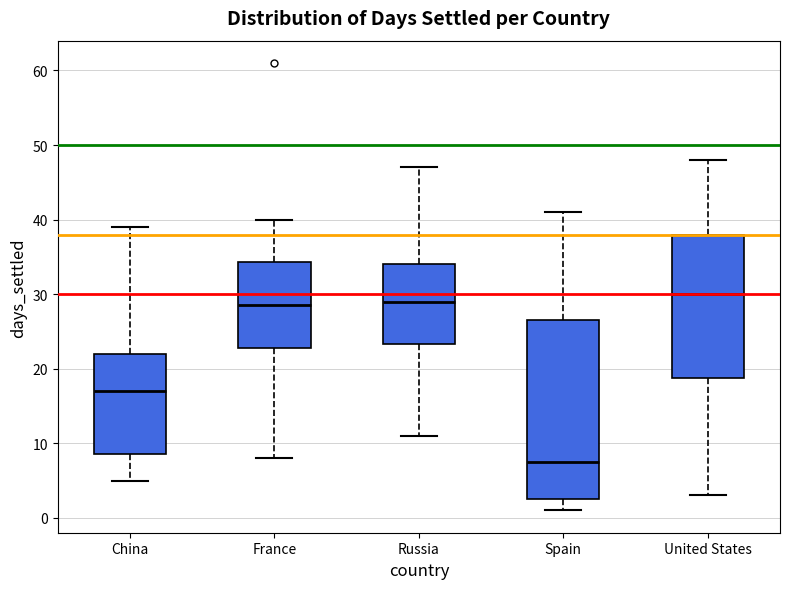

Reading left to right, transcribe this box plot: for each box, give where its median line is, the range the box spans, and where its two whiskers end, as read against the y-axis. The values are not printed on the chart, so give them approximately, as read against the axis.

China: median 17, box 9 to 22, whiskers 5 to 39
France: median 29, box 23 to 34, whiskers 8 to 40
Russia: median 29, box 23 to 34, whiskers 11 to 47
Spain: median 8, box 3 to 27, whiskers 1 to 41
United States: median 30, box 19 to 38, whiskers 3 to 48